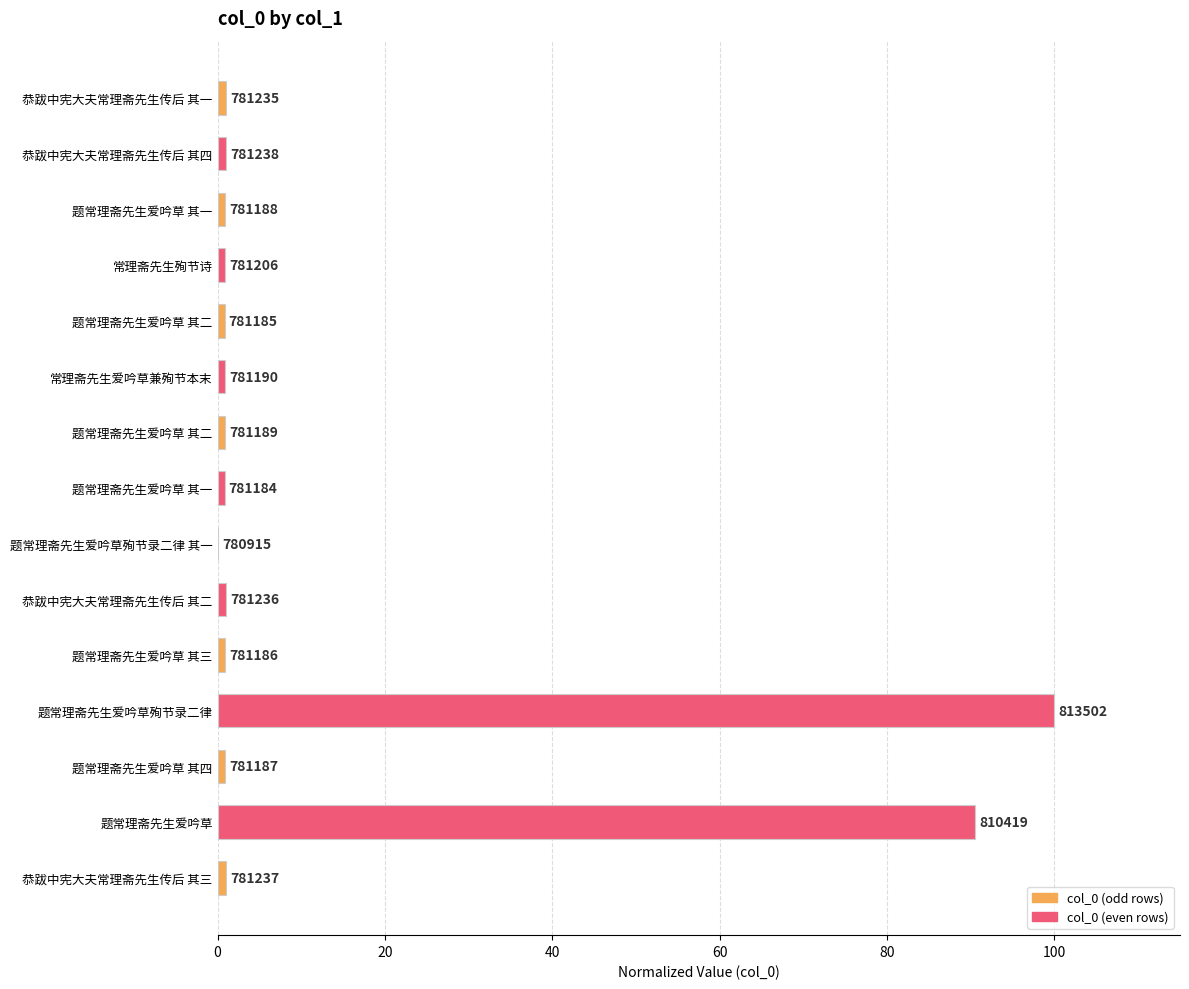

Are the bars horizontal?

Yes